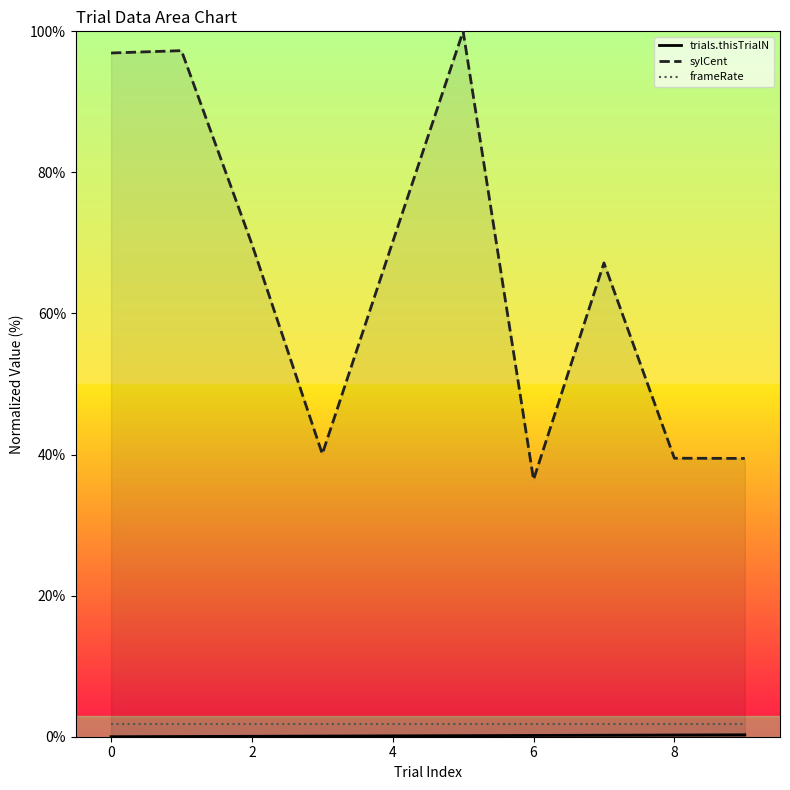

Read the sylCent value at 2.

69.8